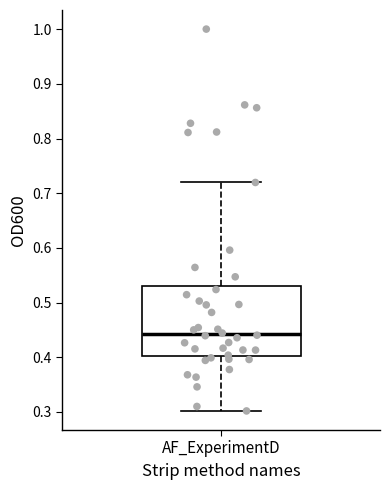

Transcribe this box plot: give where the median line is, the range the box spans, and where the two whiskers end, as read against the y-axis. The values are not printed on the chart, so give them approximately, as read against the axis.

median 0.44, box 0.40 to 0.53, whiskers 0.30 to 0.72